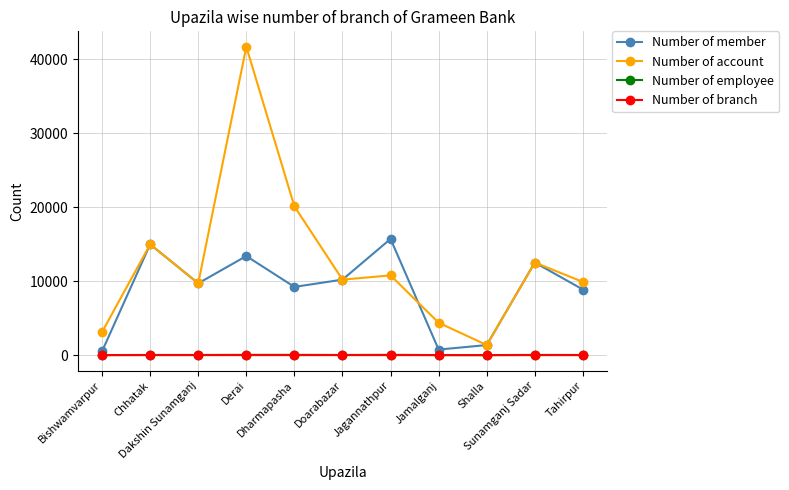

At how many categories does at least one series exceed 31161?

1